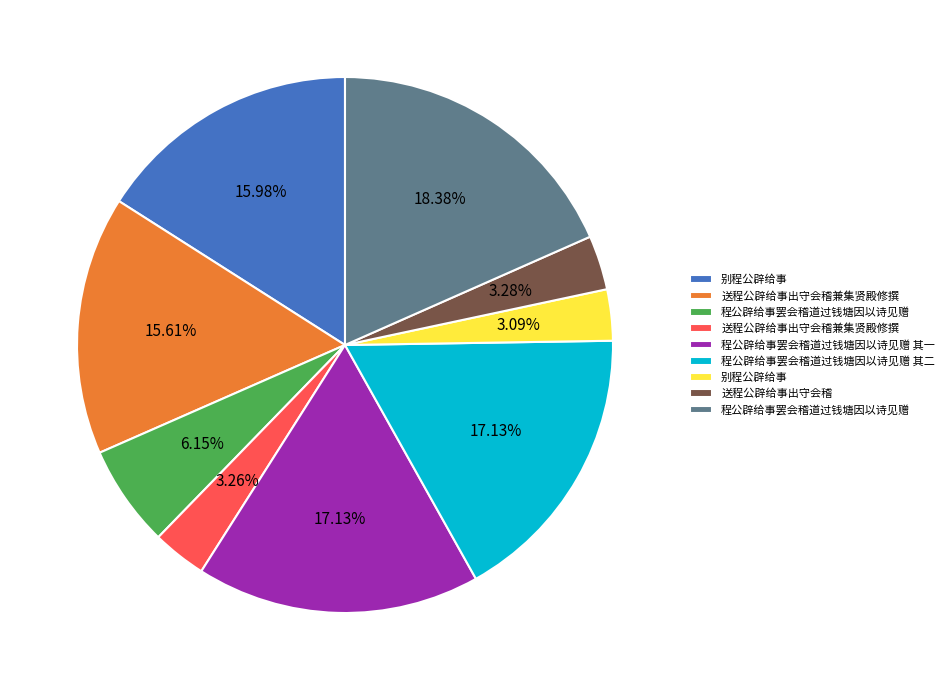

Does any single category account for the majority?

No